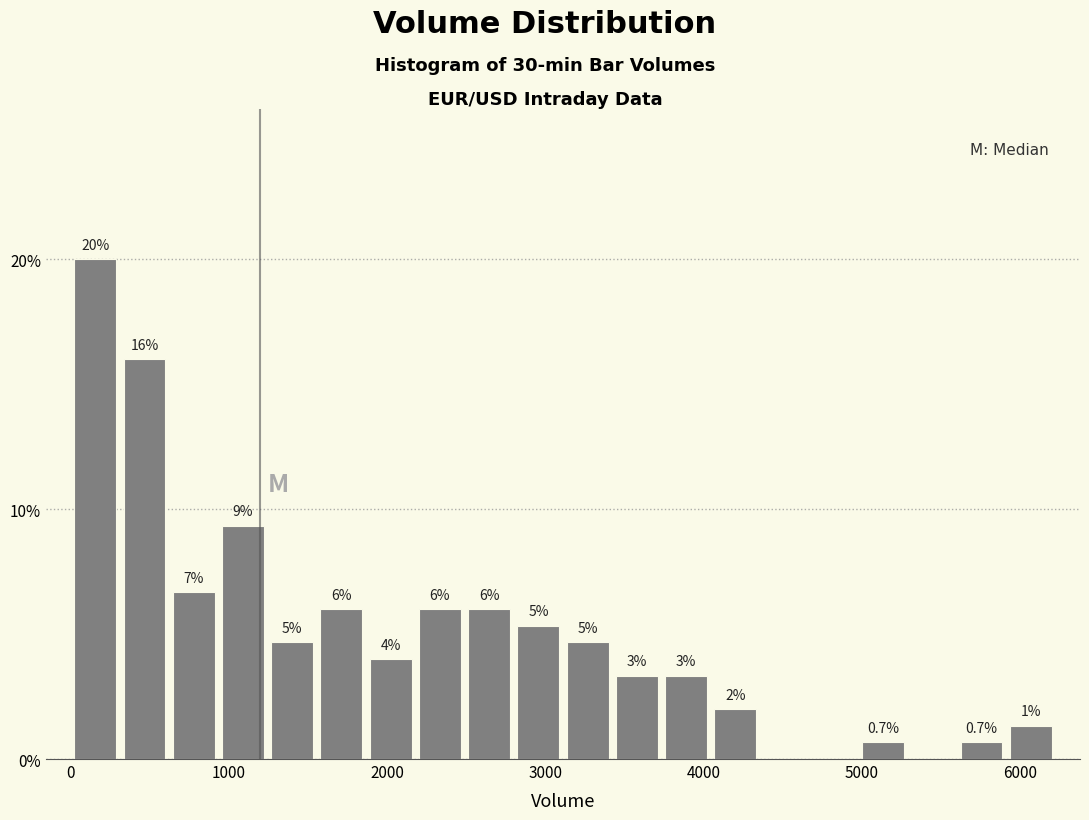

Around what value on the x-axis is the tallest bar? Give the approximate position of its centre, as read against the axis.

200